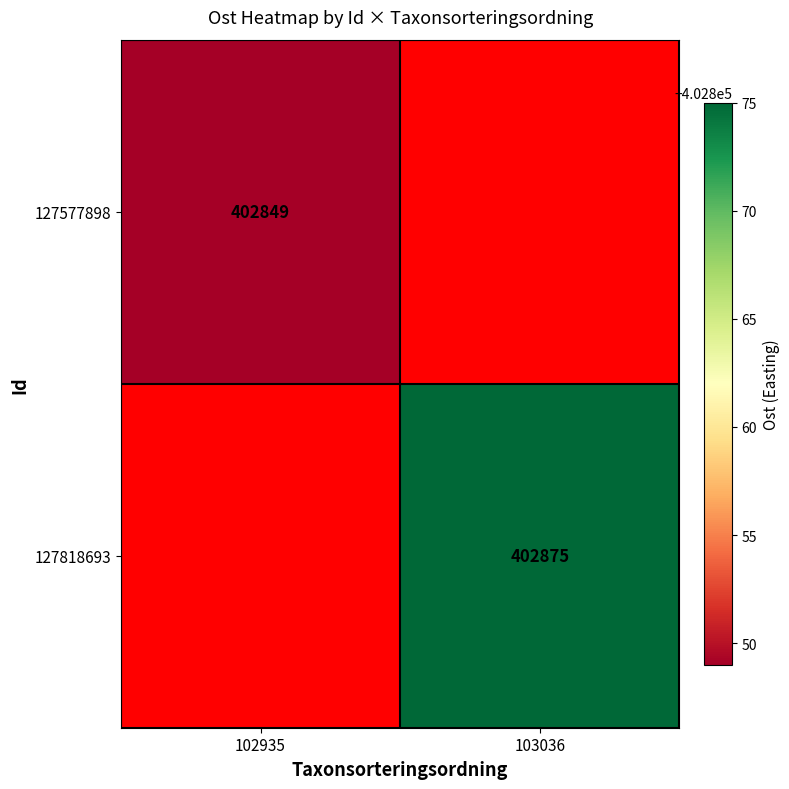

Which has a higher value, 103036 or 102935?

102935